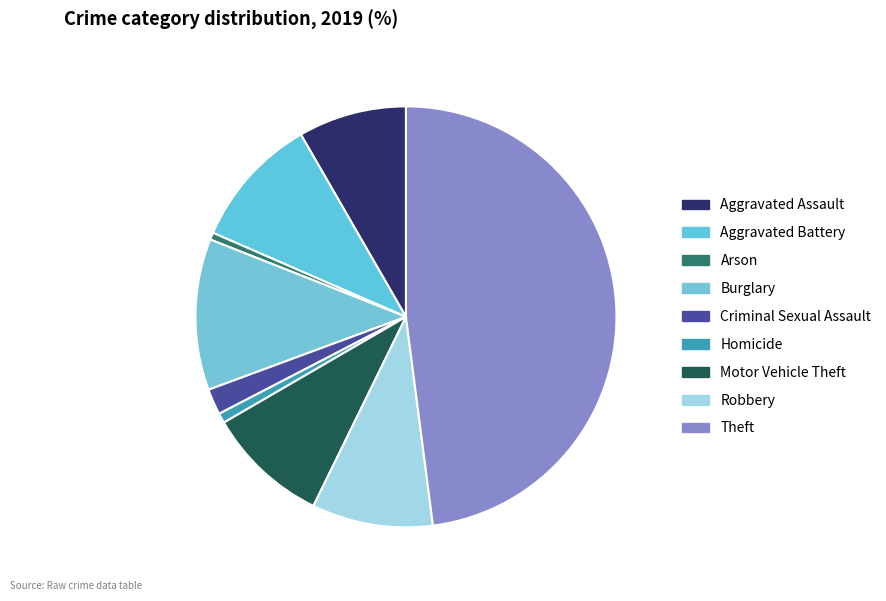

Rank the categories by value from highest to lowest.

Theft, Burglary, Aggravated Battery, Motor Vehicle Theft, Robbery, Aggravated Assault, Criminal Sexual Assault, Homicide, Arson